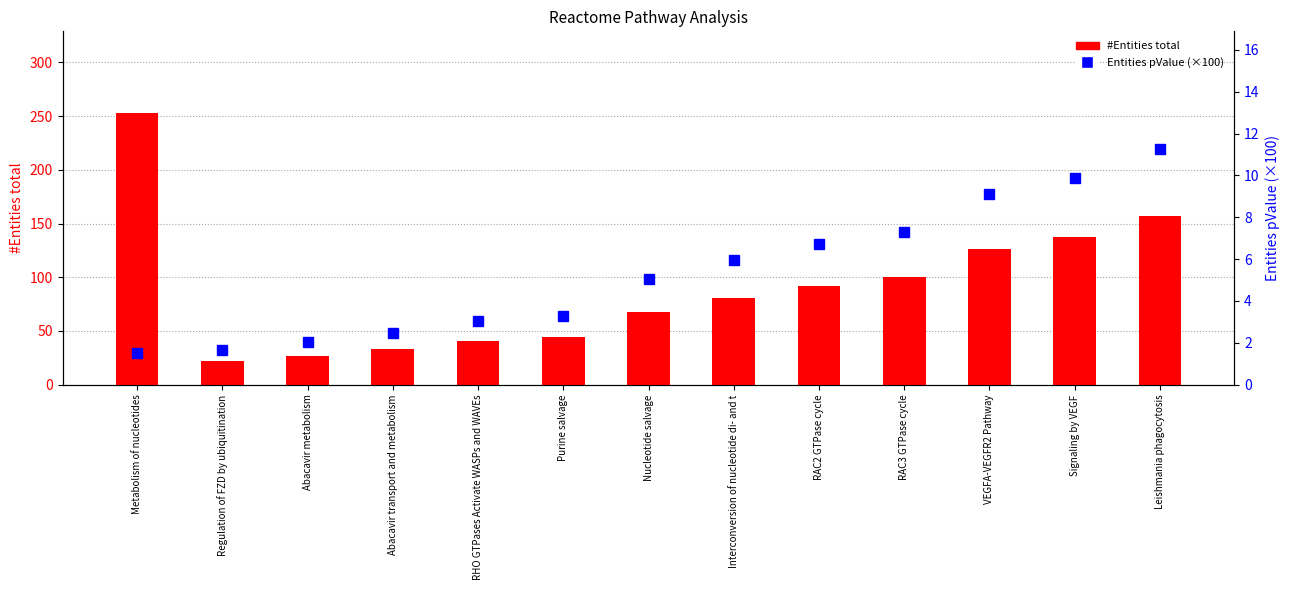

Reading left to right, extract all data points from this chart.

#Entities total: 253.0	22.0	27.0	33.0	41.0	44.0	68.0	81.0	92.0	100.0	126.0	137.0	157.0
Entities pValue (×100): 1.5	1.7	2.0	2.5	3.1	3.3	5.0	6.0	6.7	7.3	9.1	9.9	11.3